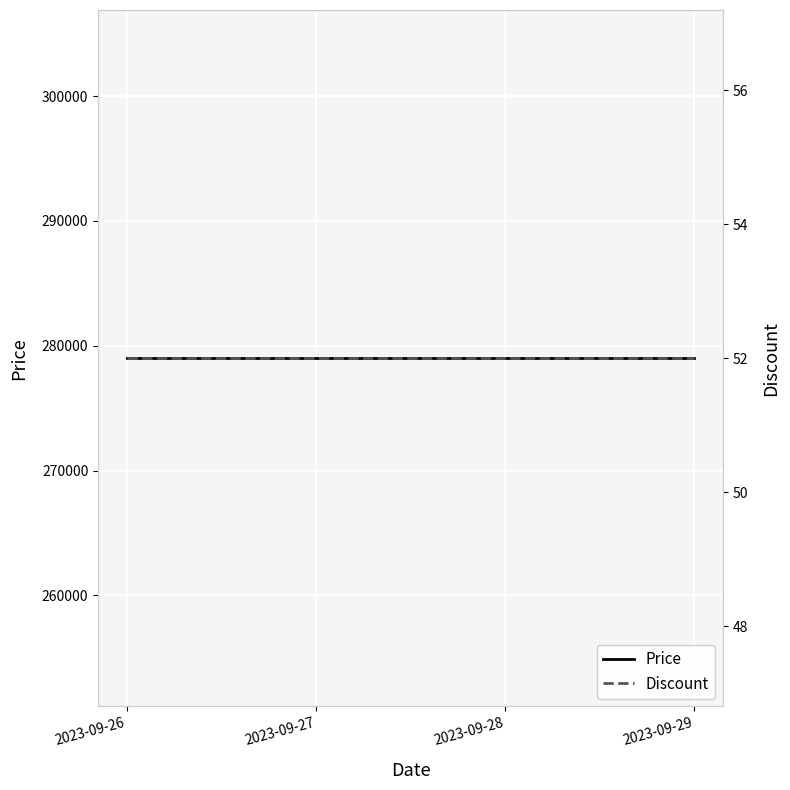

The Discount series shows 29 at 2023-09-26. True or false?

False